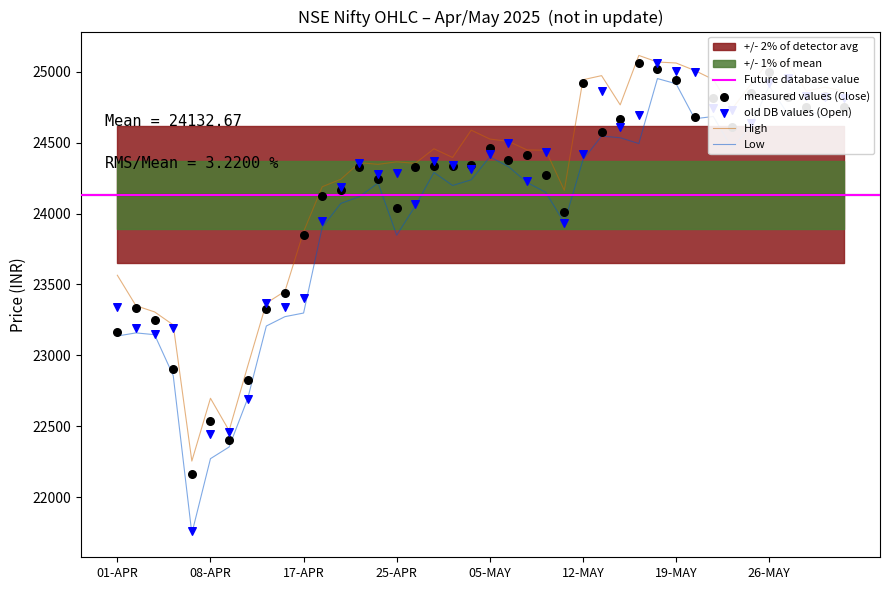

What is the total value across all series at 01-APR?

93208.4